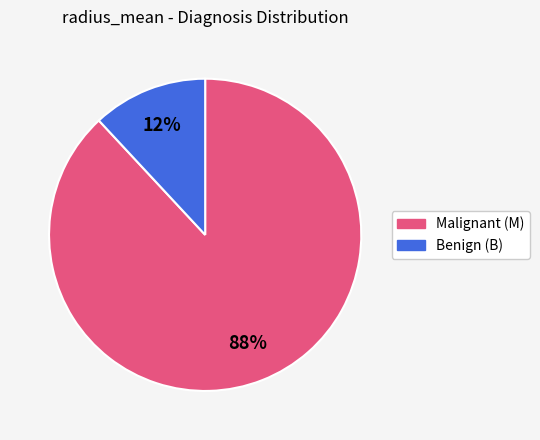

Is there any slice that represents more than half of the pie?

Yes